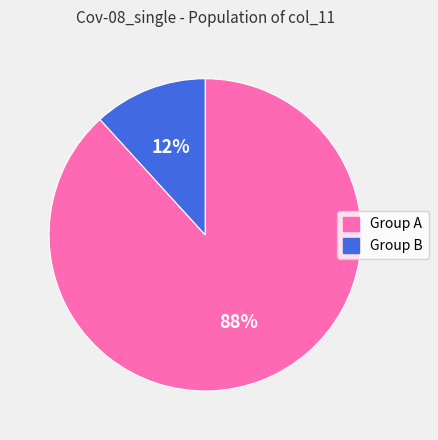

Is there a majority slice in this chart?

Yes